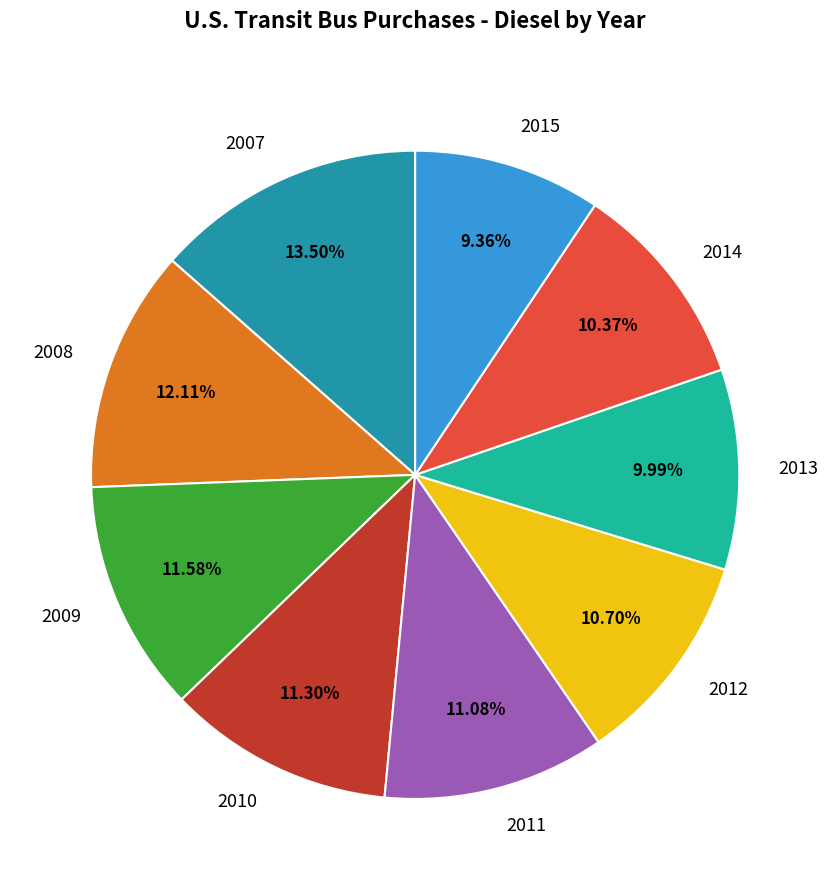

What is the smallest slice in the pie chart?

2015